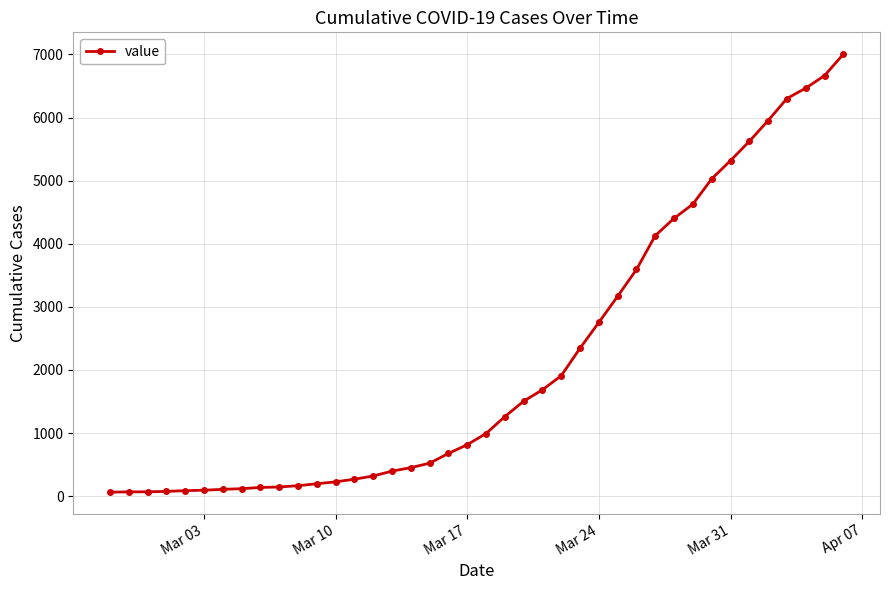

What is the difference between the maximum and second lowest values?

6935